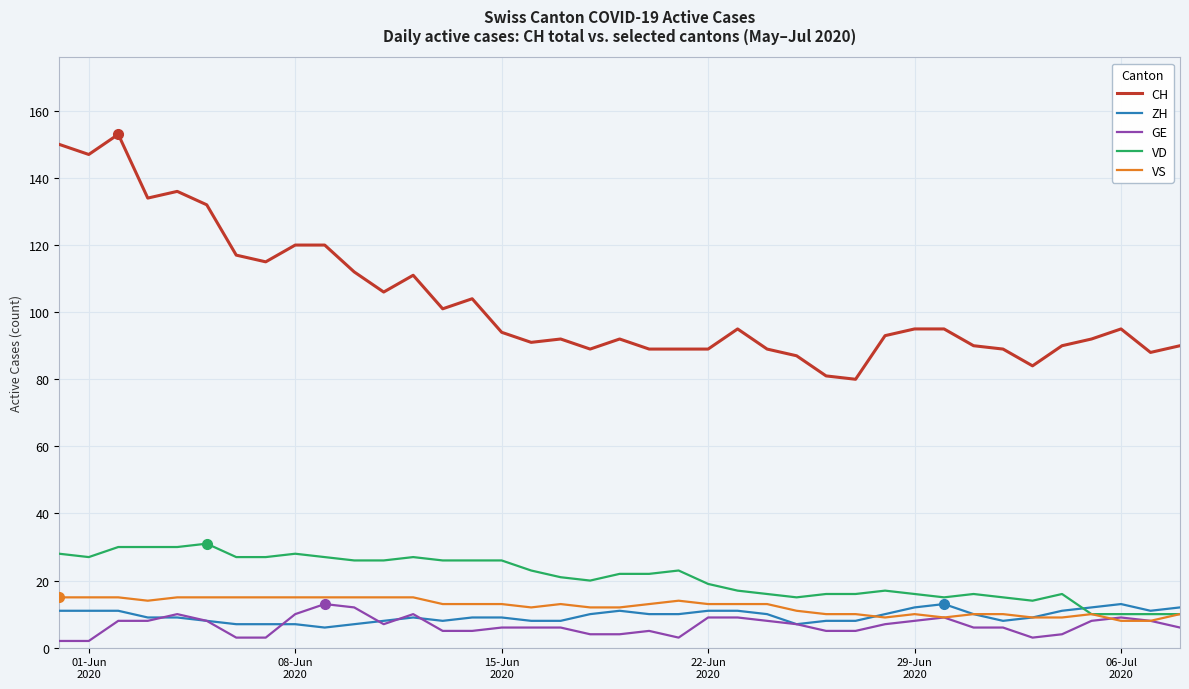

Which series has the largest total across all categories?

CH